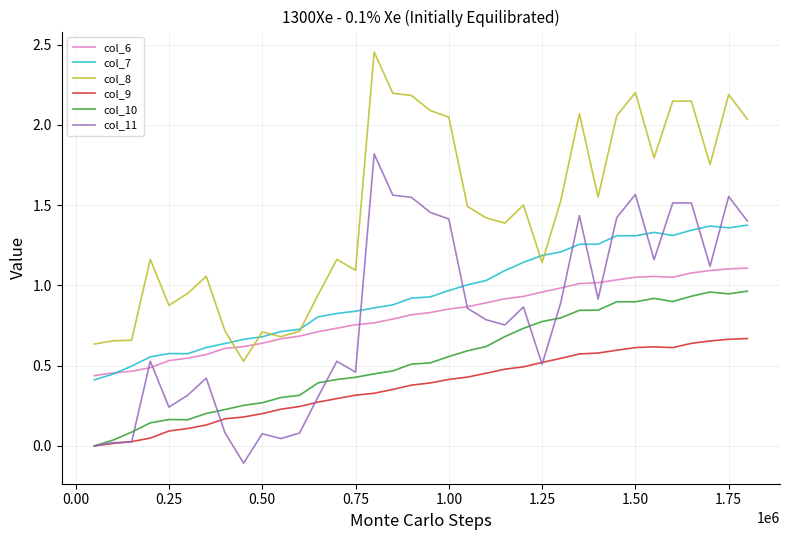

True or false: col_10 and col_7 cross at least once.

False